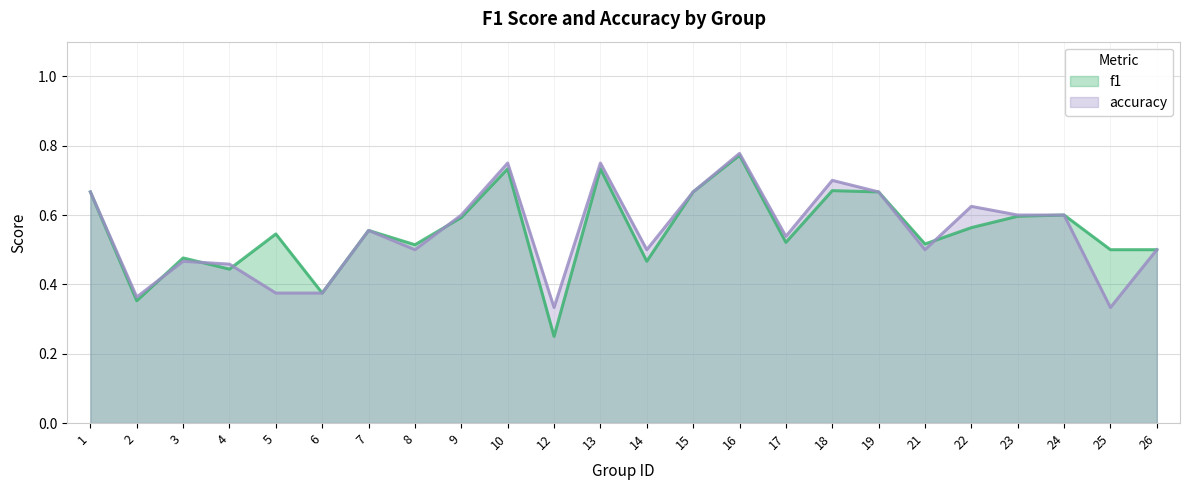

Reading right to left, list all the values displayed in this chart.

f1: 26=0.5	25=0.5	24=0.6	23=0.6	22=0.6	21=0.5	19=0.7	18=0.7	17=0.5	16=0.8	15=0.7	14=0.5	13=0.7	12=0.2	10=0.7	9=0.6	8=0.5	7=0.6	6=0.4	5=0.5	4=0.4	3=0.5	2=0.4	1=0.7
accuracy: 26=0.5	25=0.3	24=0.6	23=0.6	22=0.6	21=0.5	19=0.7	18=0.7	17=0.5	16=0.8	15=0.7	14=0.5	13=0.8	12=0.3	10=0.8	9=0.6	8=0.5	7=0.6	6=0.4	5=0.4	4=0.5	3=0.5	2=0.4	1=0.7